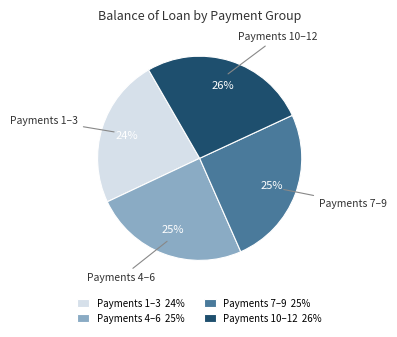

To the nearest percent, what is the combined percentage of Payments 7–9 and Payments 1–3?

49%